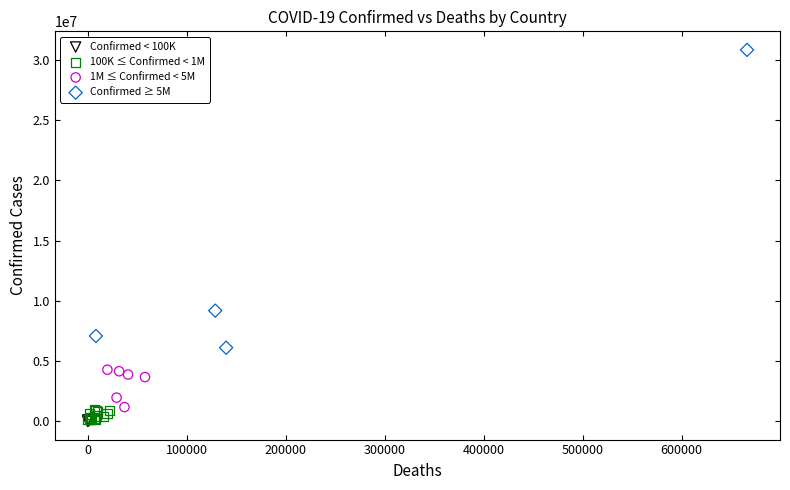

Which series contains the highest Y value?

Confirmed ≥ 5M